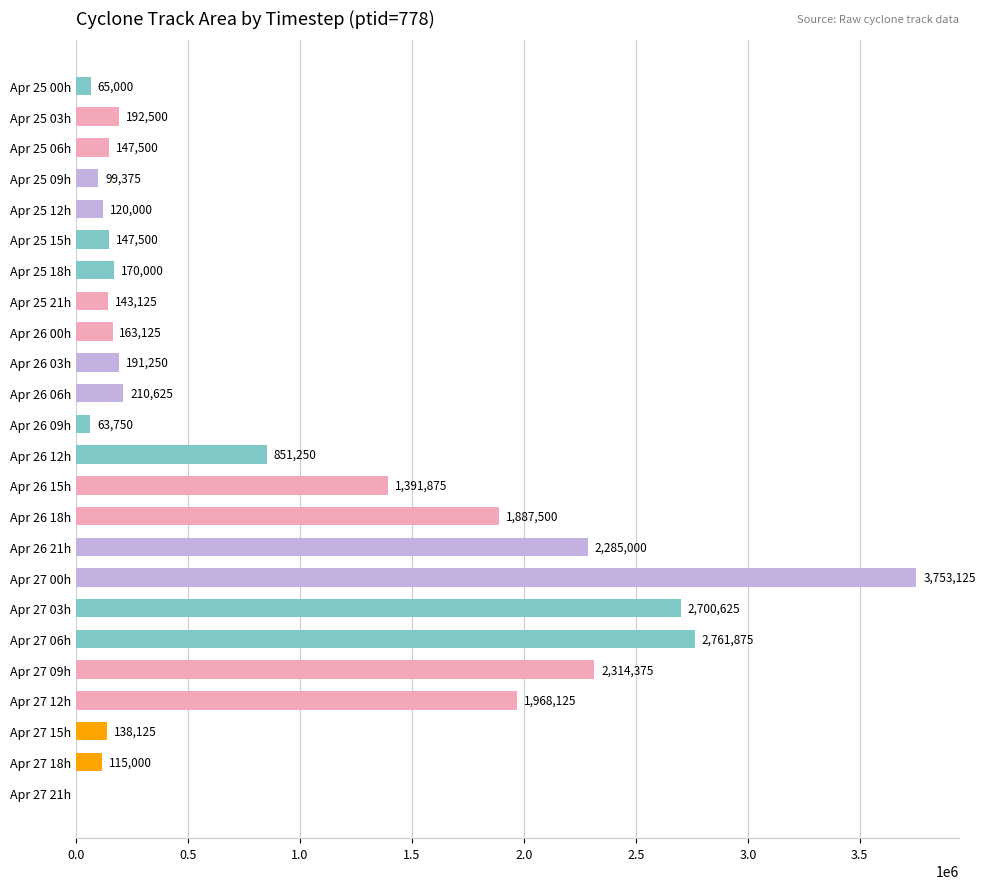

What is the ratio of the value at Apr 26 03h to the value at Apr 26 00h?

1.2